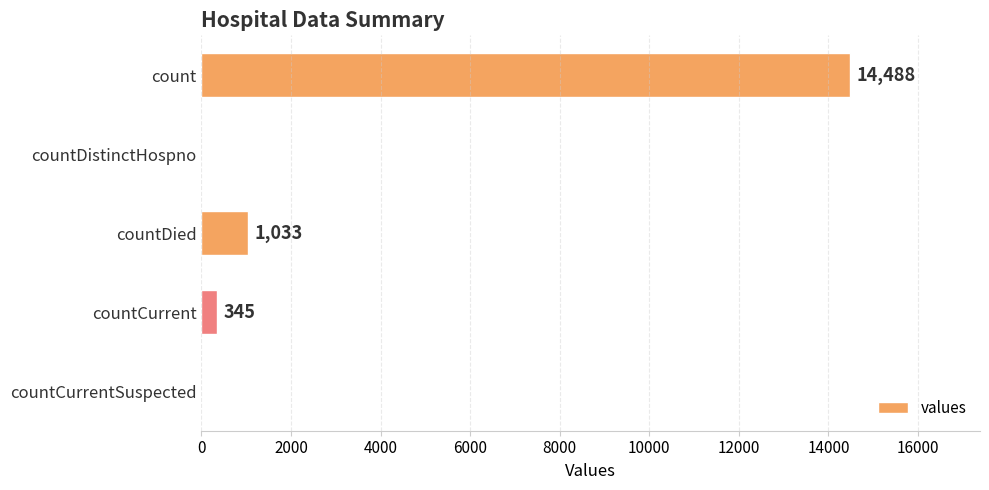

Between countCurrentSuspected and countDied, which is larger?

countDied